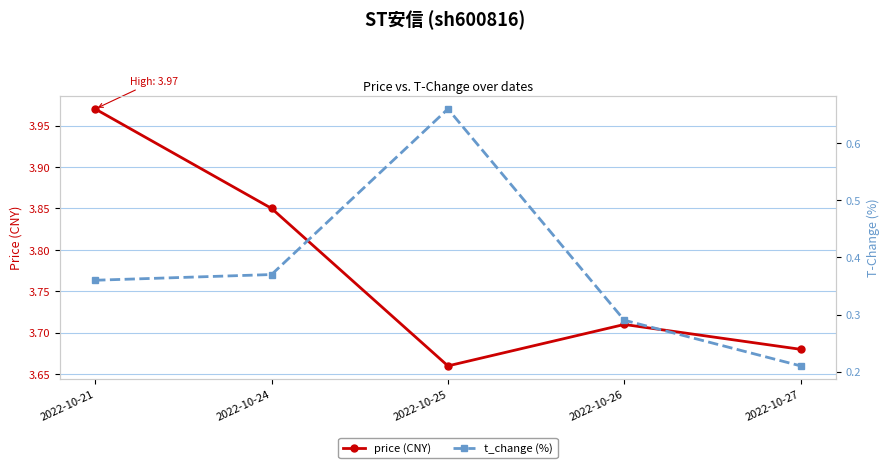

In price (CNY), how many points are higher than both neighbors (excluding endpoints)?

1